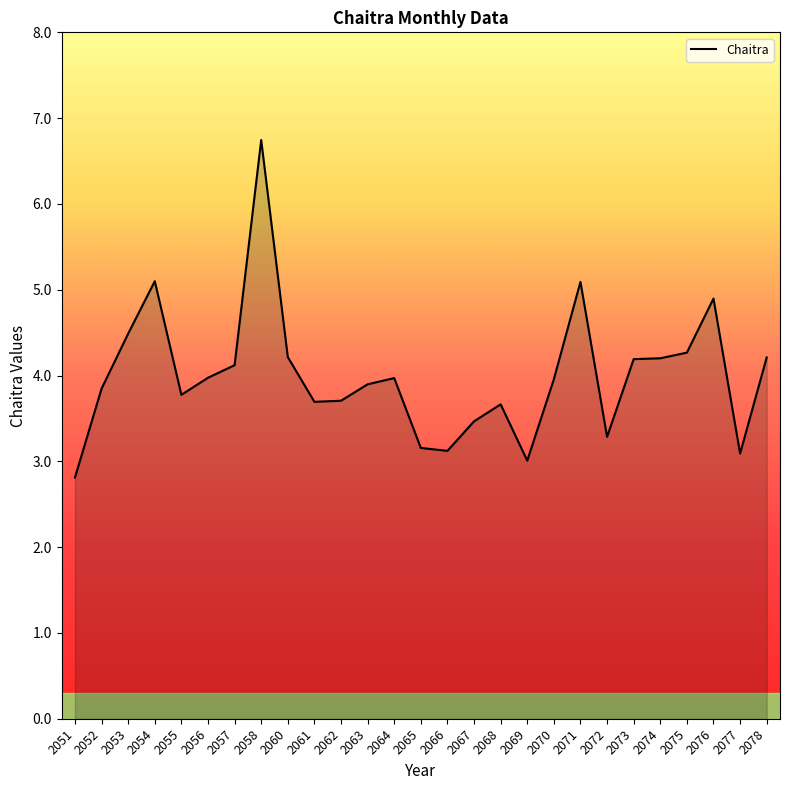

Is it true that the value at 2078 is 5.5?

False